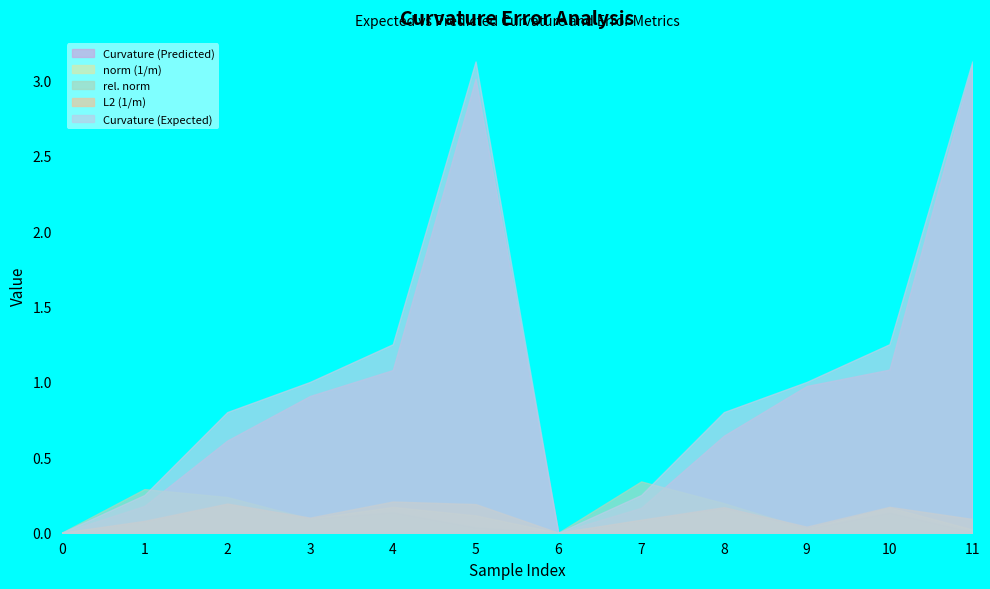

Which series has the widest spread of values?

Curvature (Expected)